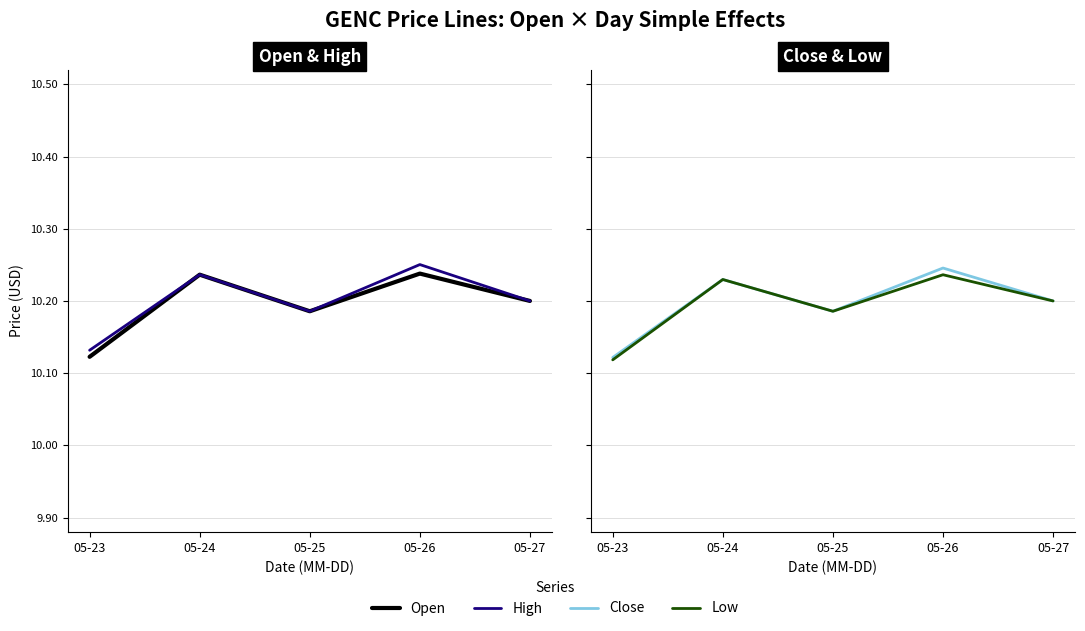

Which series changed the most between 05-23 and 05-24?

Open